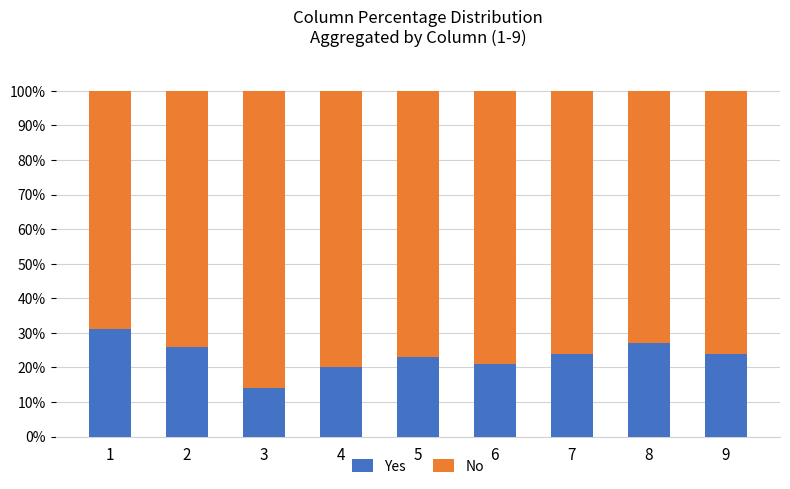

What is the sum of all Yes values?

210.0